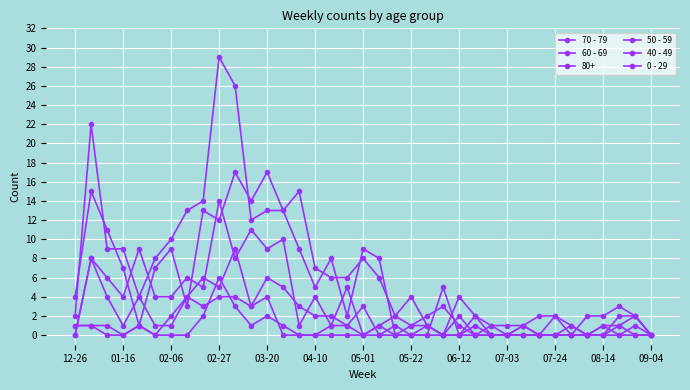

How many lines are shown in the chart?

6